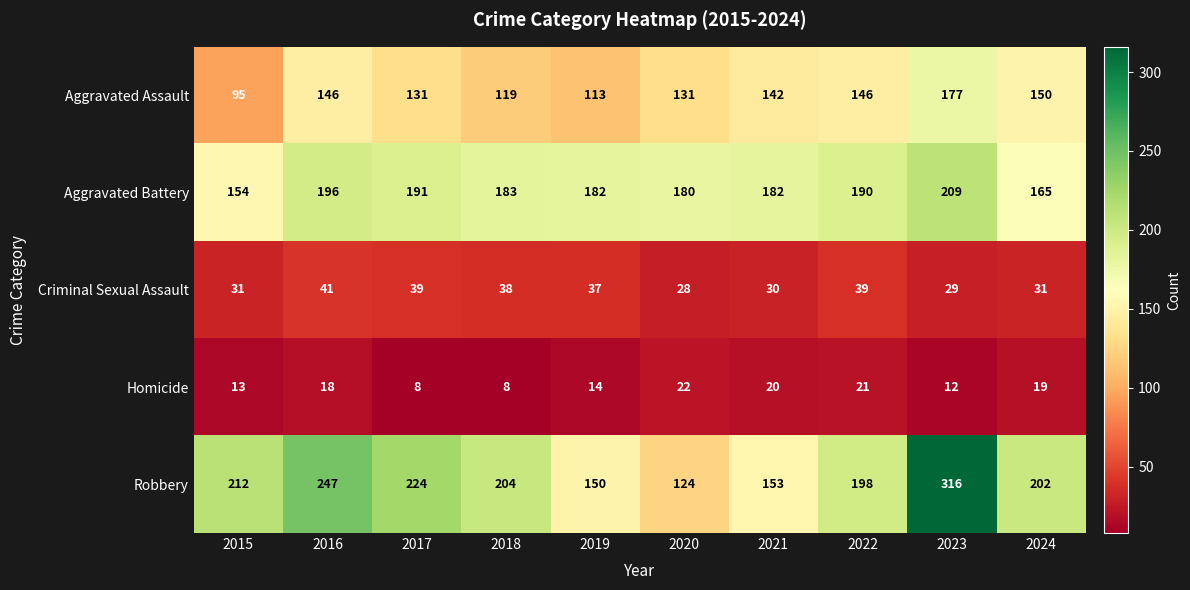

What is the maximum value shown in the chart?

316